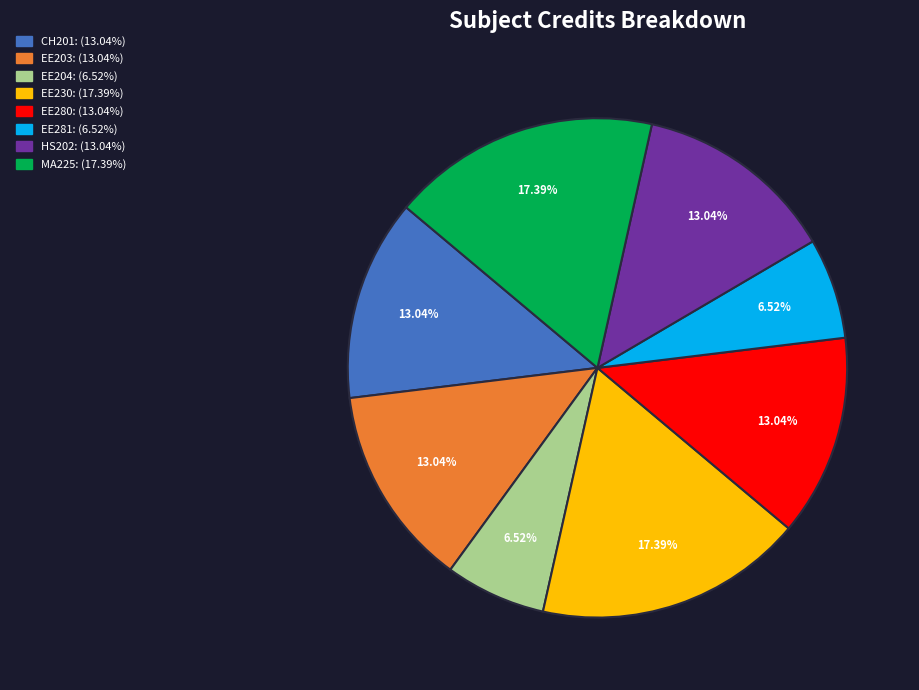

Is there any slice that represents more than half of the pie?

No